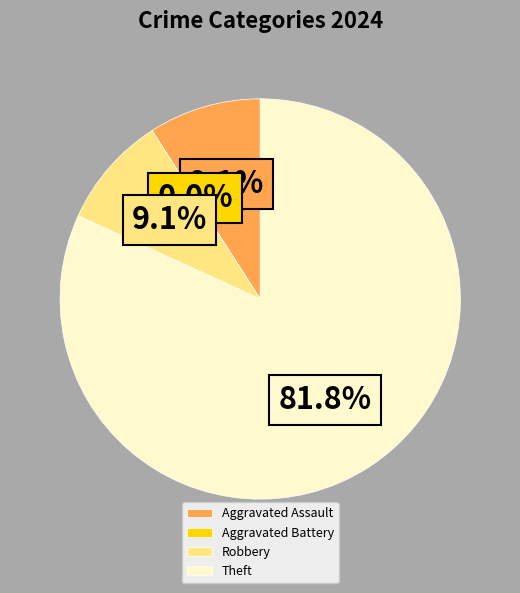

Is it true that Aggravated Battery is 9% of the pie?

False